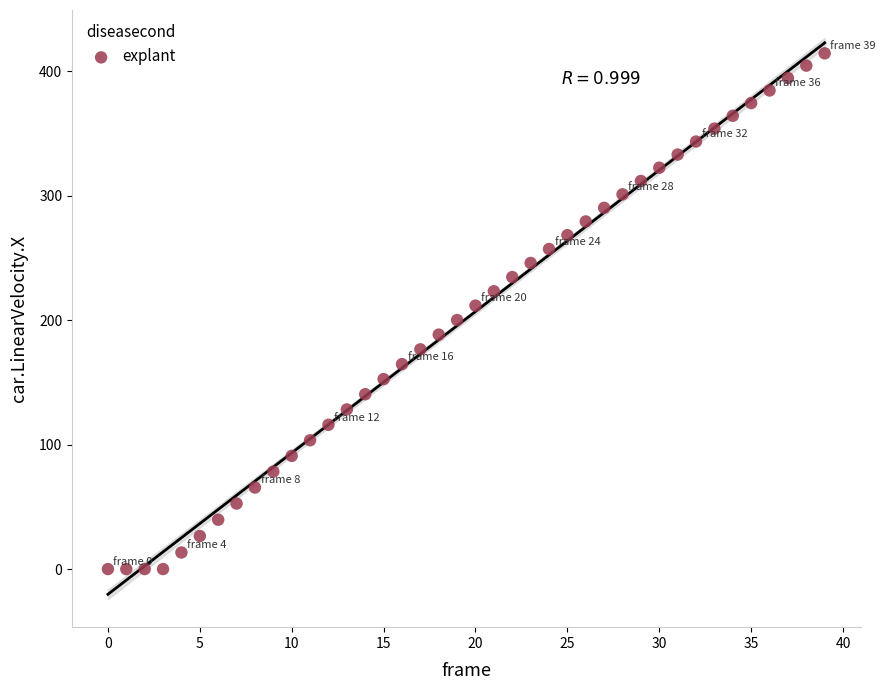

What is the range of Y values (max minus min)?

414.4